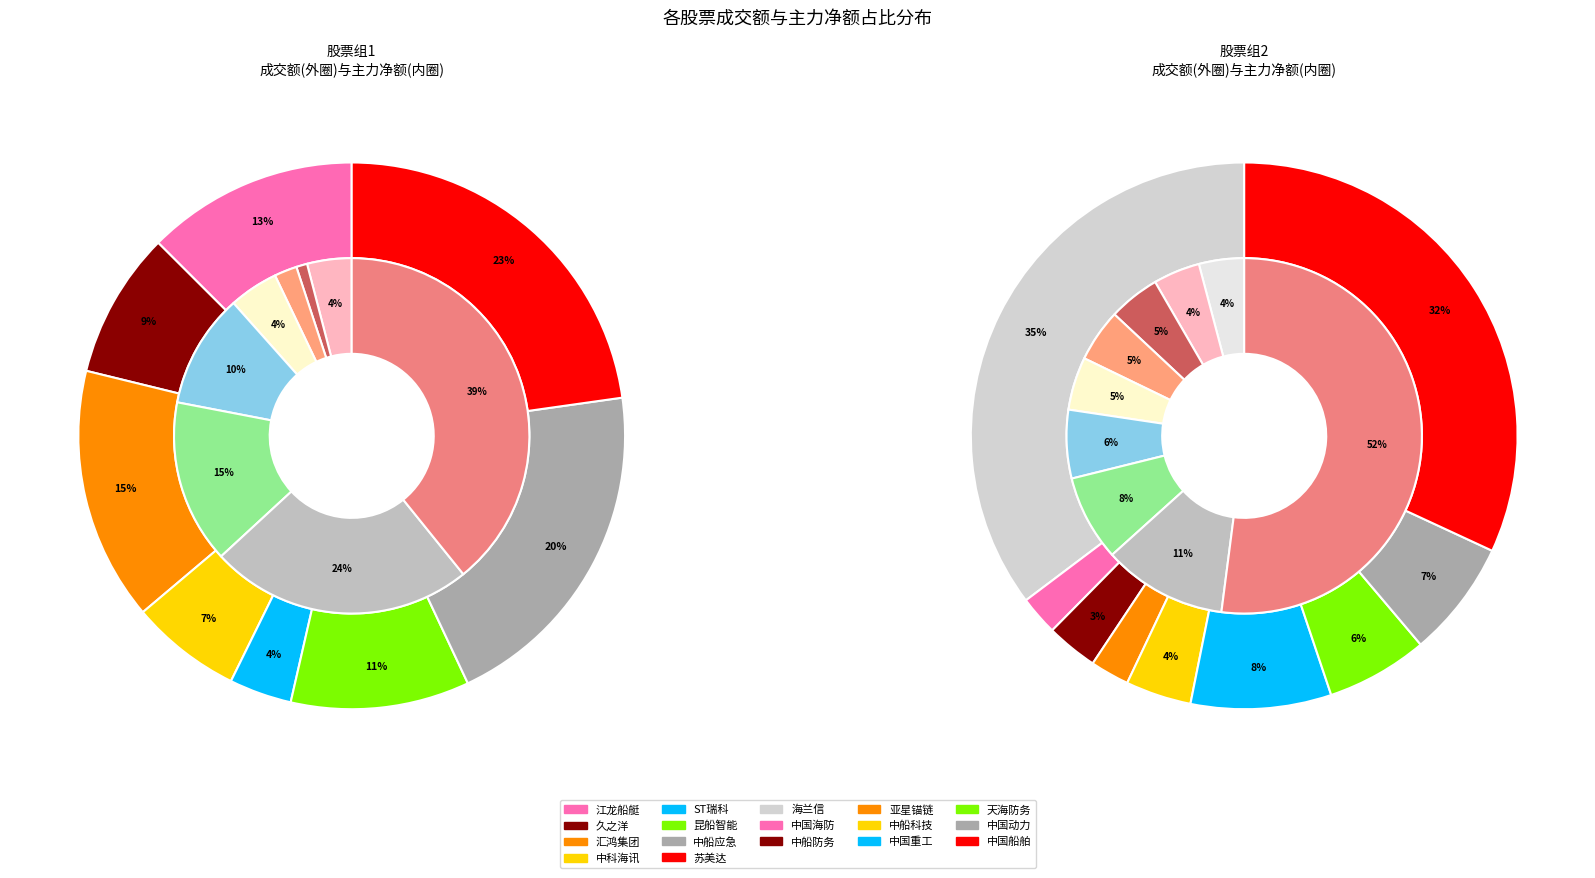

The 中国重工 slice represents 14% of the pie. True or false?

False